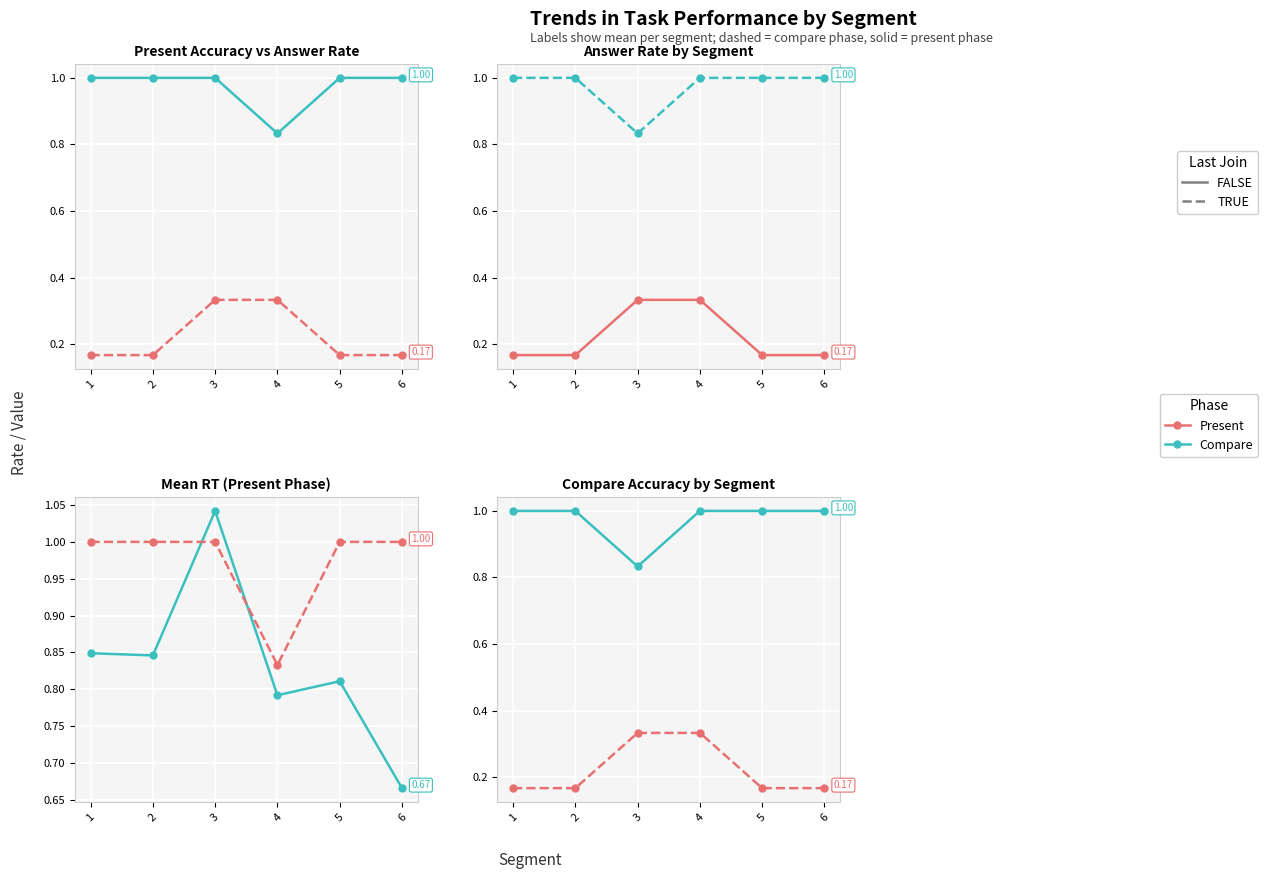

Count the Answer Rate values in the range 0 to 1.

6